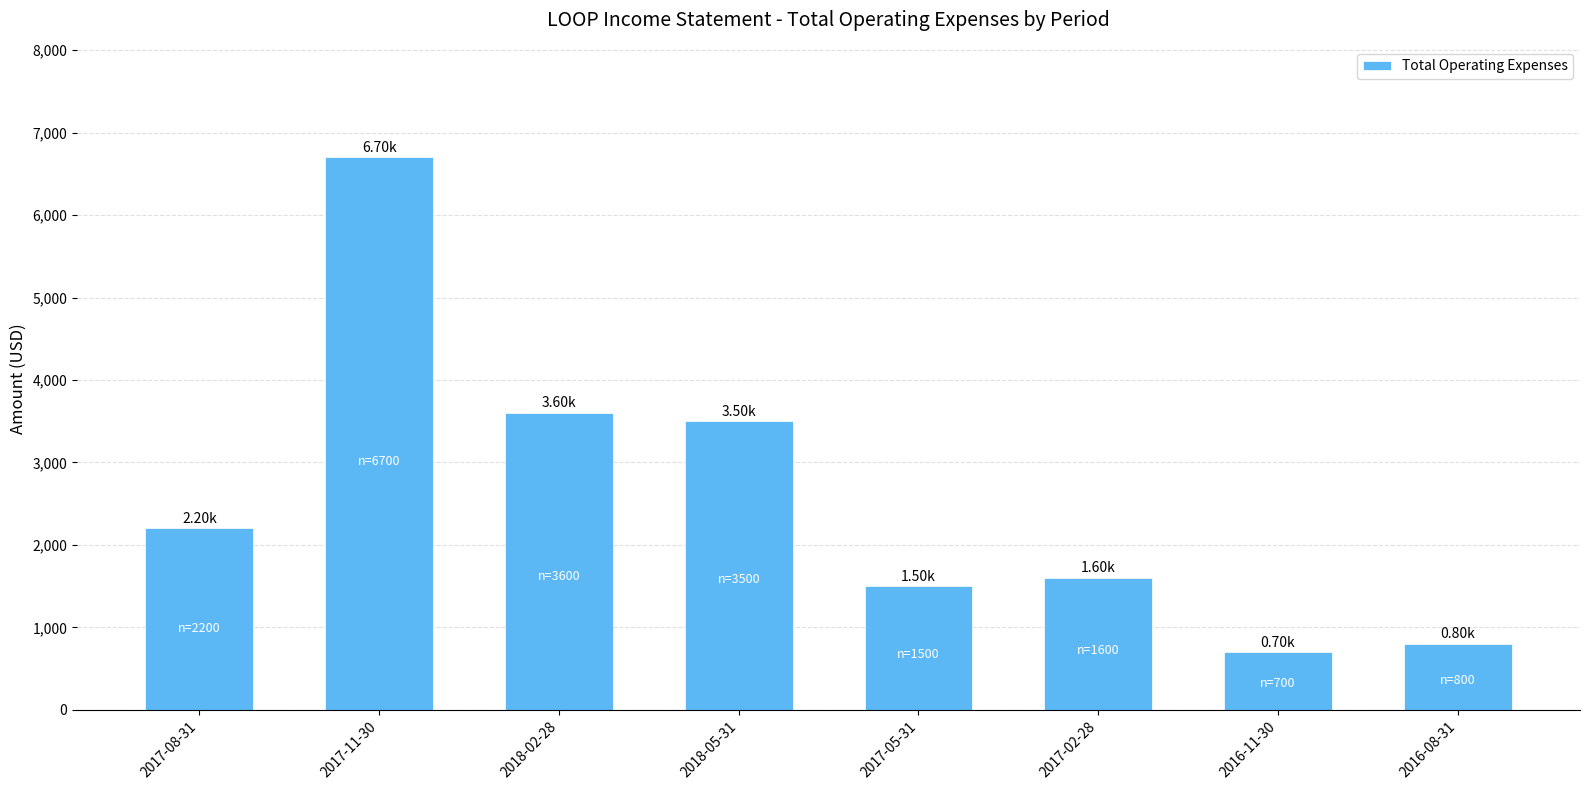

How many series are shown in this chart?

1